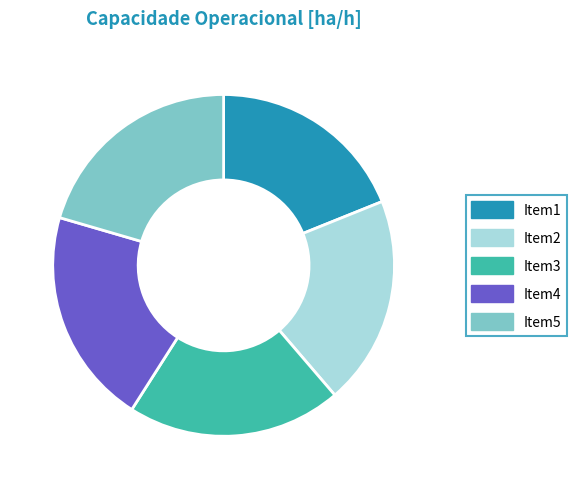

Is there a majority slice in this chart?

No